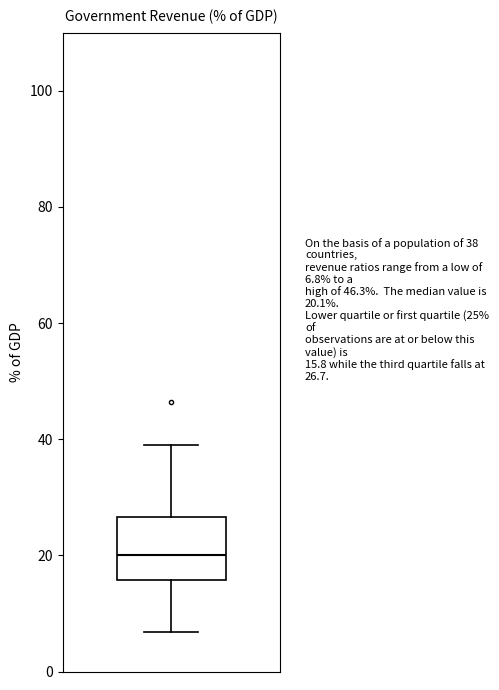

Where does the lower whisker of the box end on the y-axis? The values are not printed on the chart, so give them approximately, as read against the axis.

6